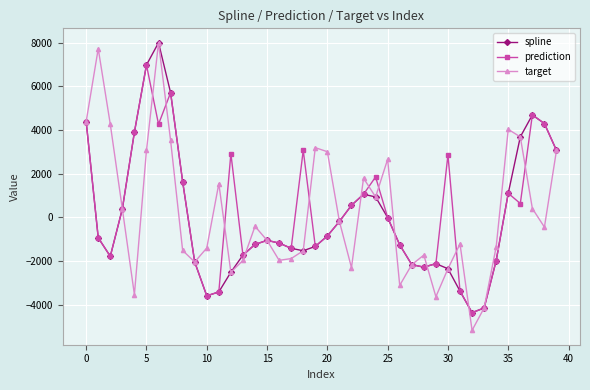

Which series has the largest range (max minus min)?

target